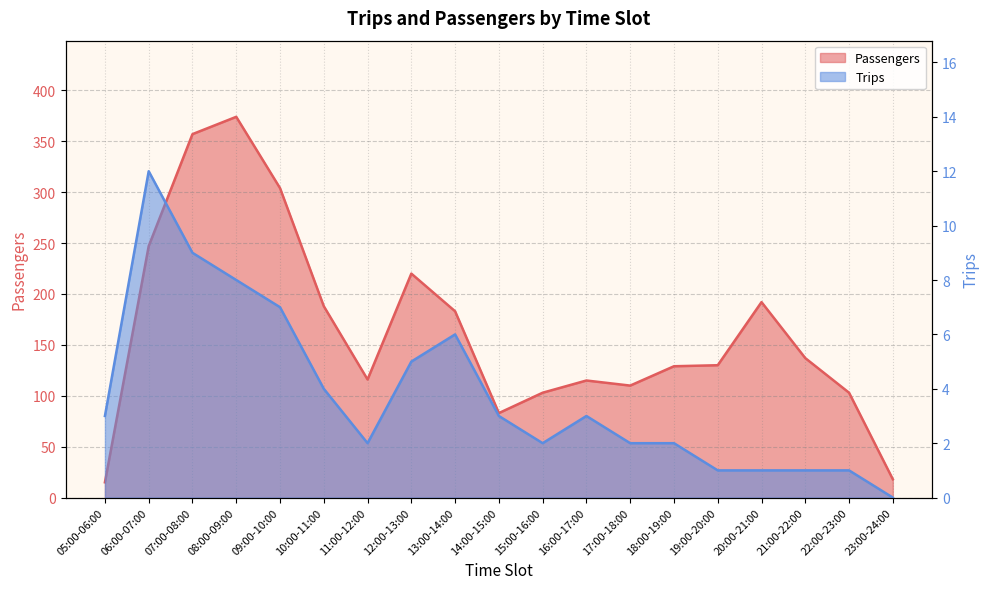

True or false: Trips has more than 2 points higher than both neighbors.

True